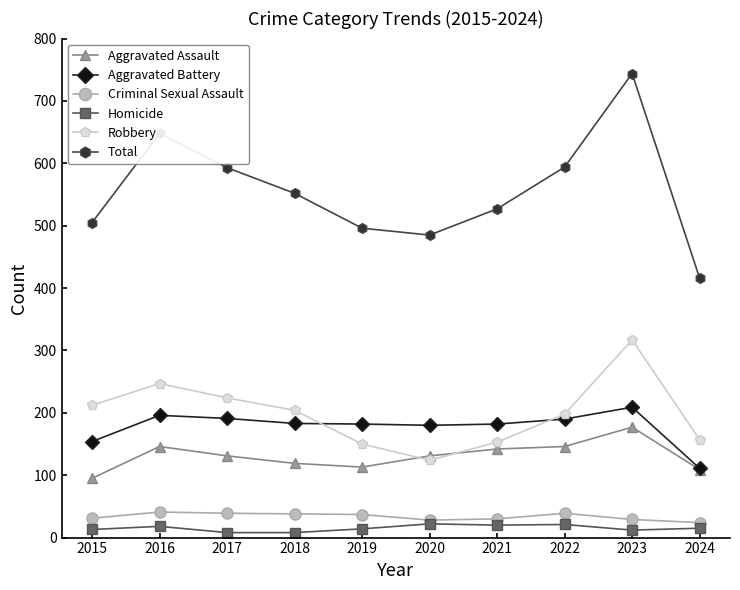

What is the value of the Criminal Sexual Assault point at the 7th from the left?

30